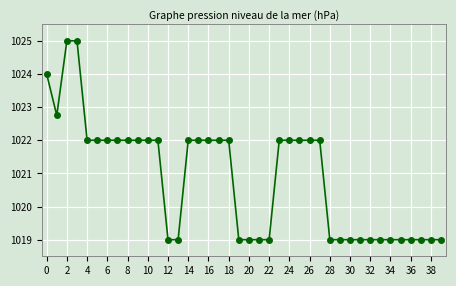

What is the value of the 1st point from the left?

1024.0